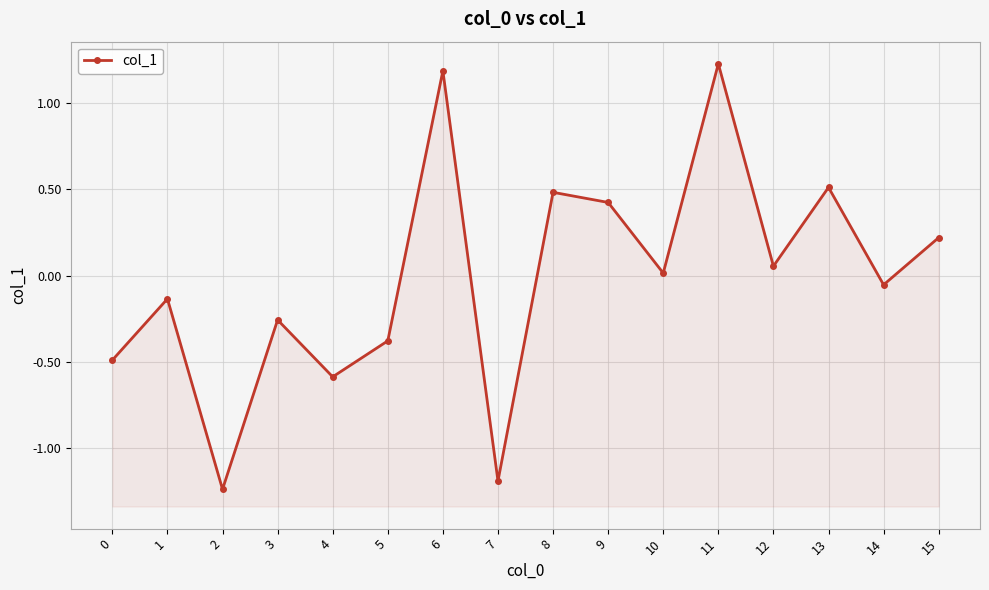

At which label is the value closest to 0?

10